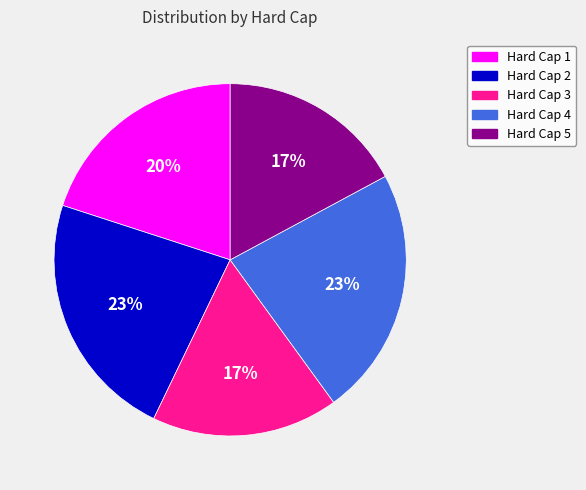

To the nearest percent, what is the difference between the largest and smallest slice percentages?

6%